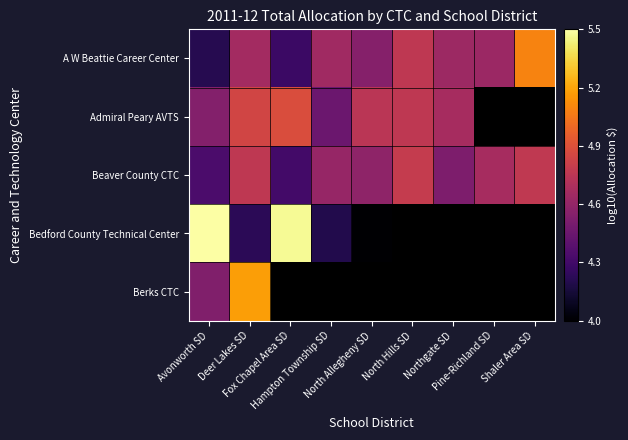

True or false: Beaver County CTC has a value of 2.3 at North Allegheny SD.

False